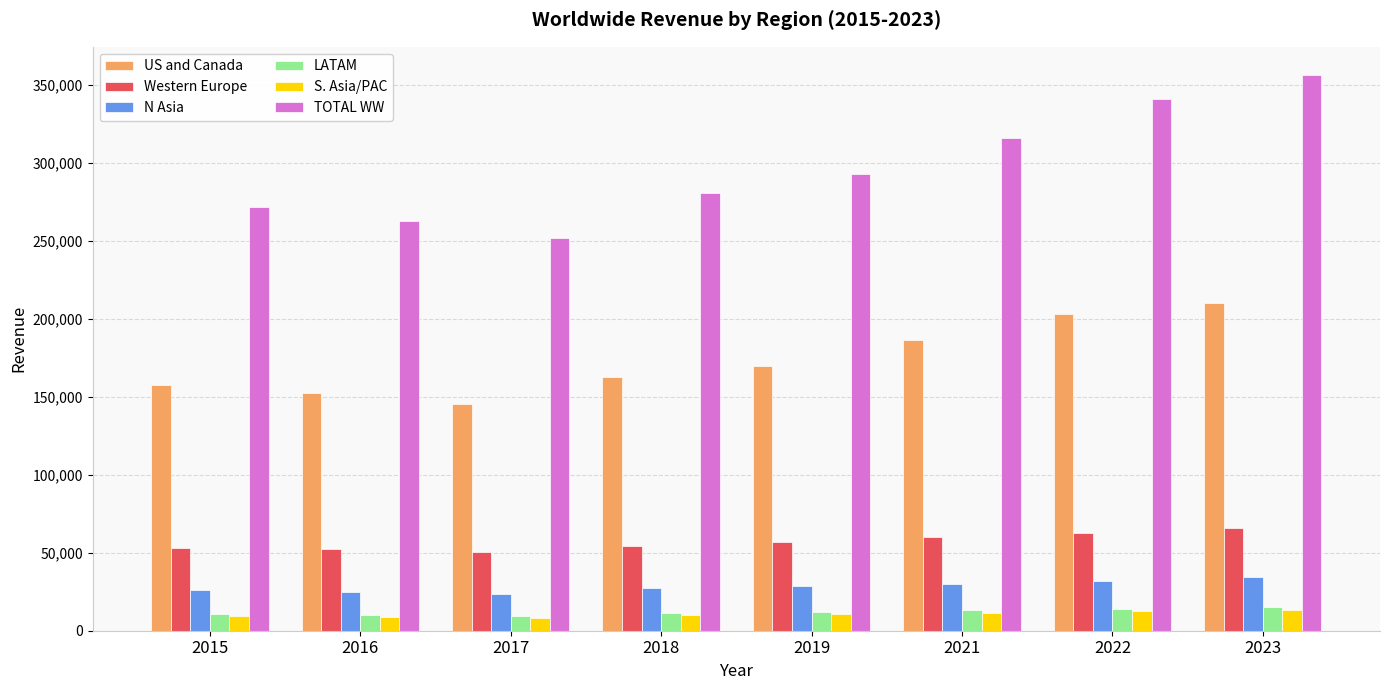

What is the lowest value of the US and Canada series?

145362